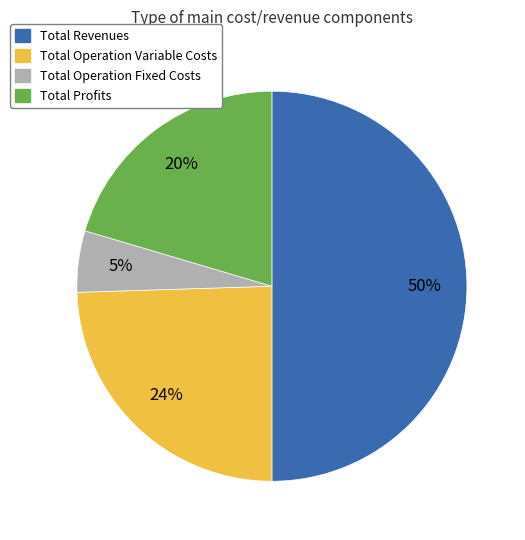

To the nearest percent, what is the average slice percentage?

25%